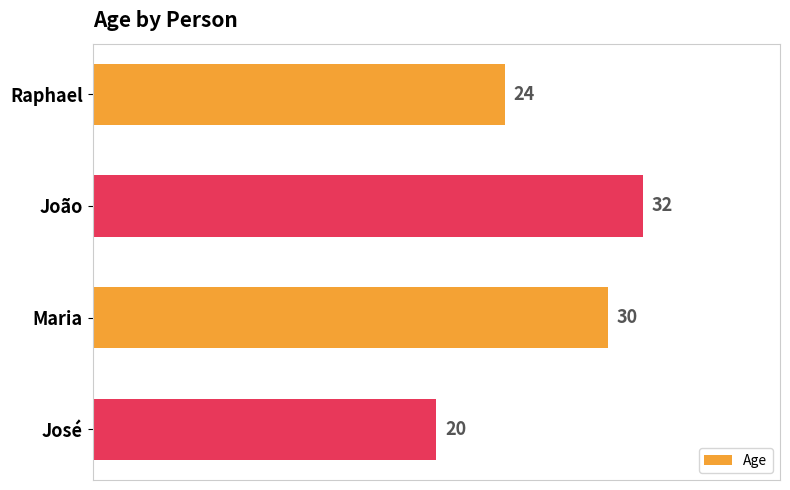

Are the bars horizontal?

Yes